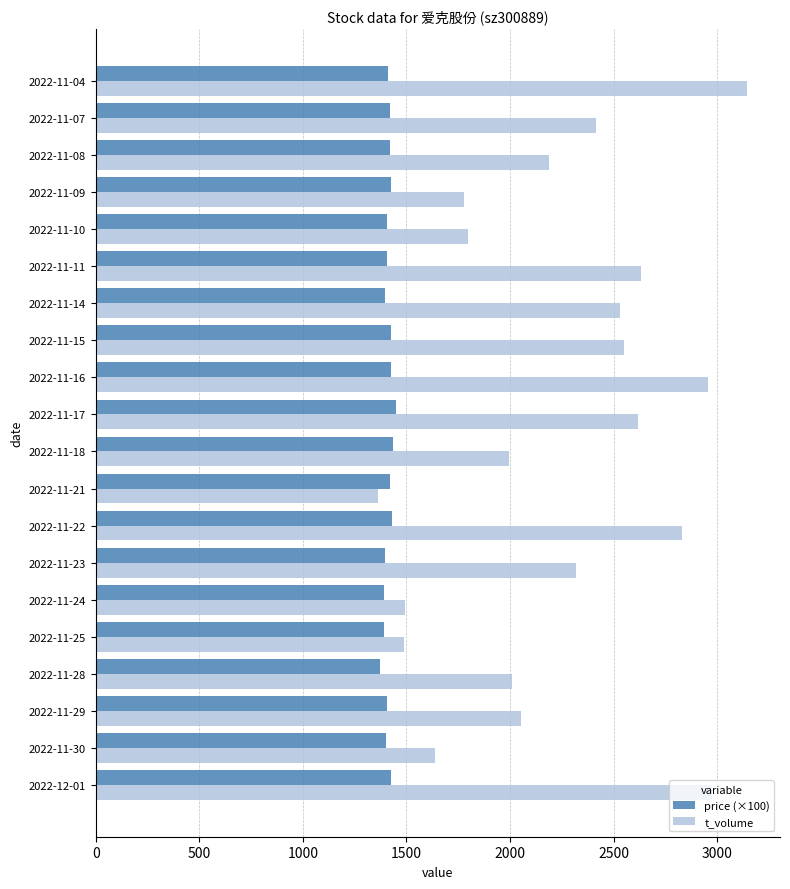

Rank the series by their average value, from highest to lowest.

t_volume, price (×100)